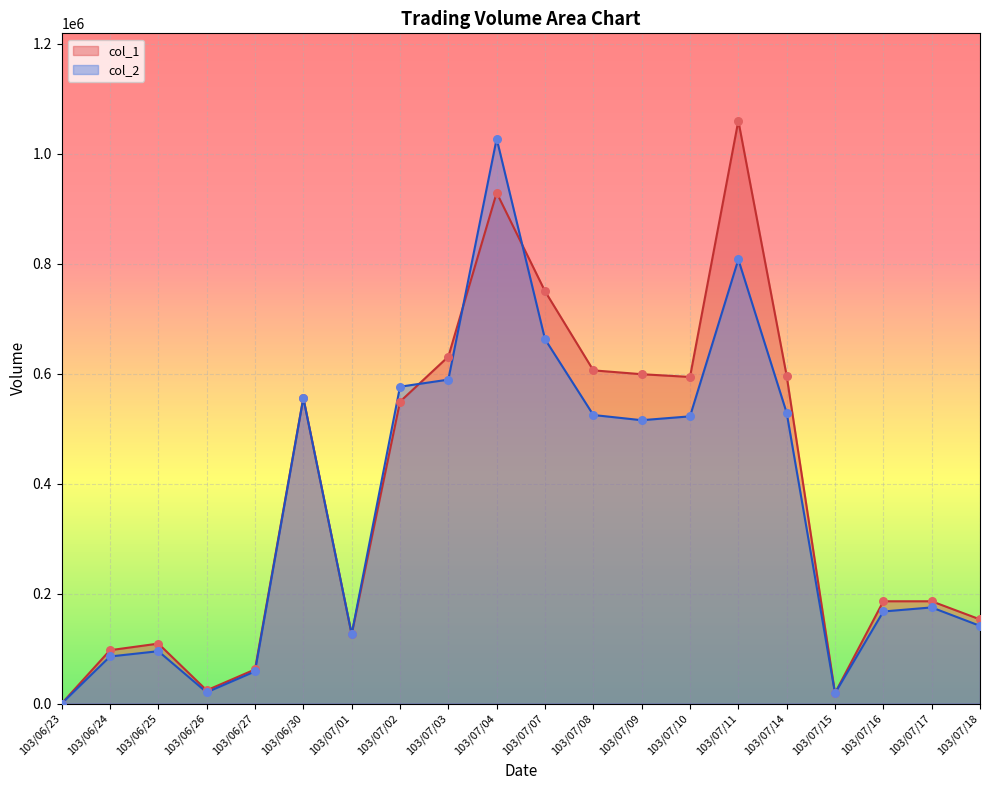

Is the value of col_2 at 103/06/24 greater than the value of col_1 at 103/07/16?

No